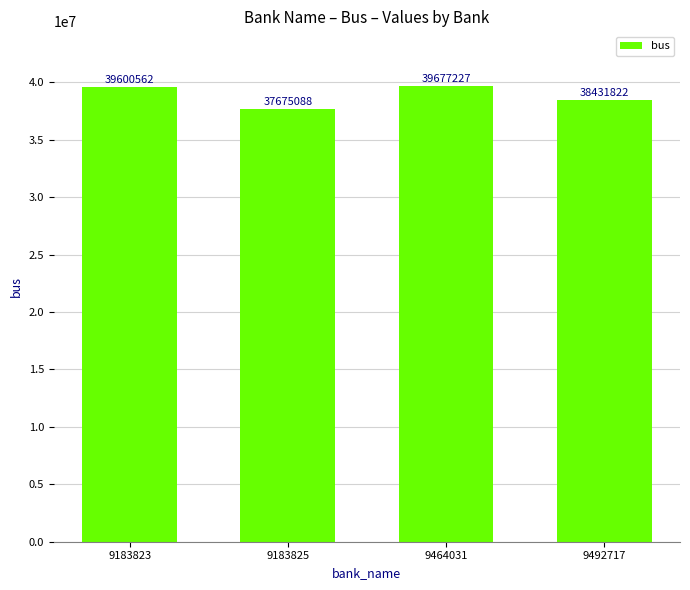

What is the difference between the maximum and minimum values?

2002139